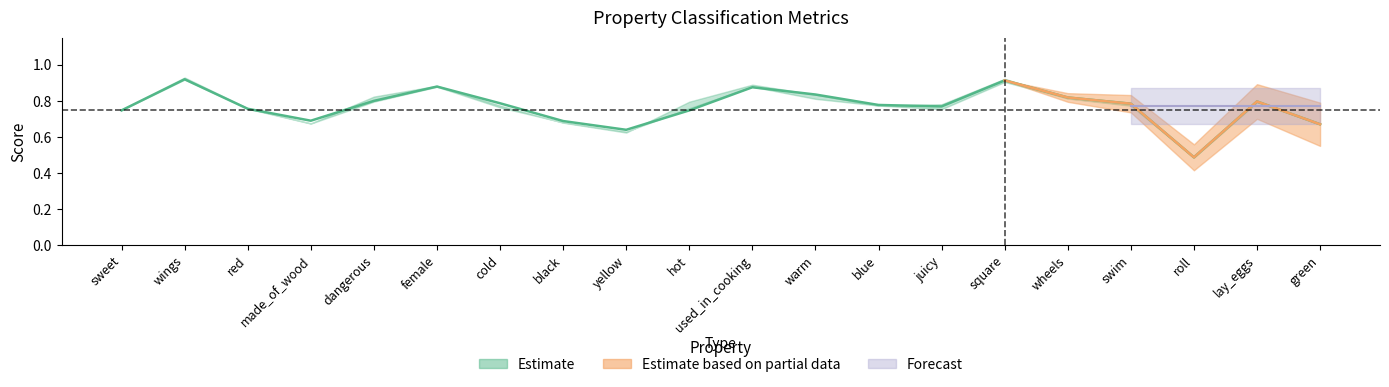

At which category is the sum across all series the highest?

square